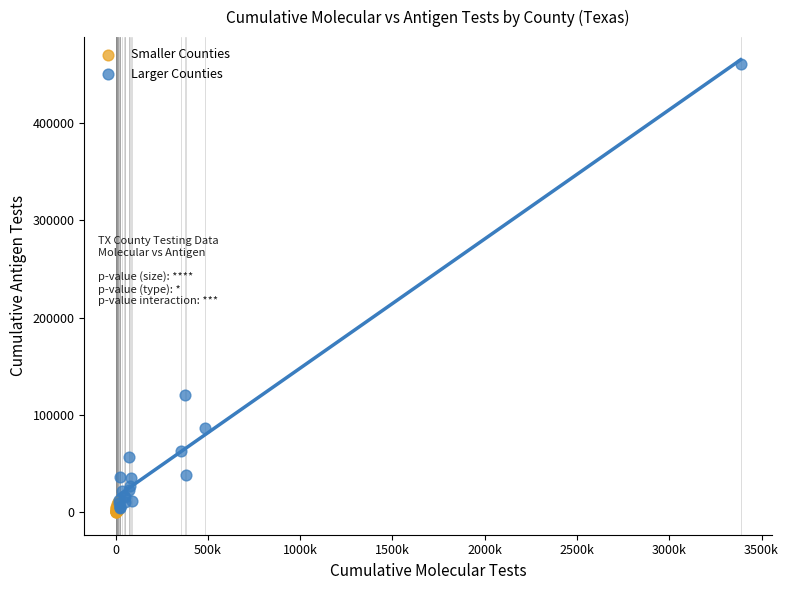

What are all the series names shown in the legend?

Smaller Counties, Larger Counties